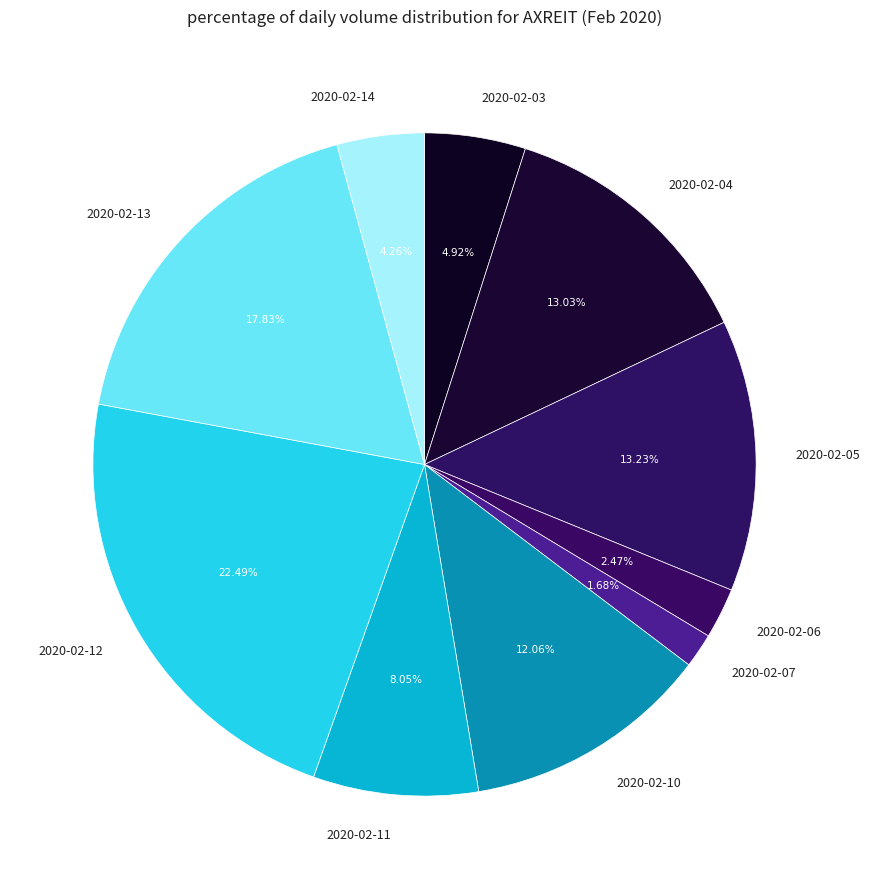

Which category has the biggest portion of the pie?

2020-02-12